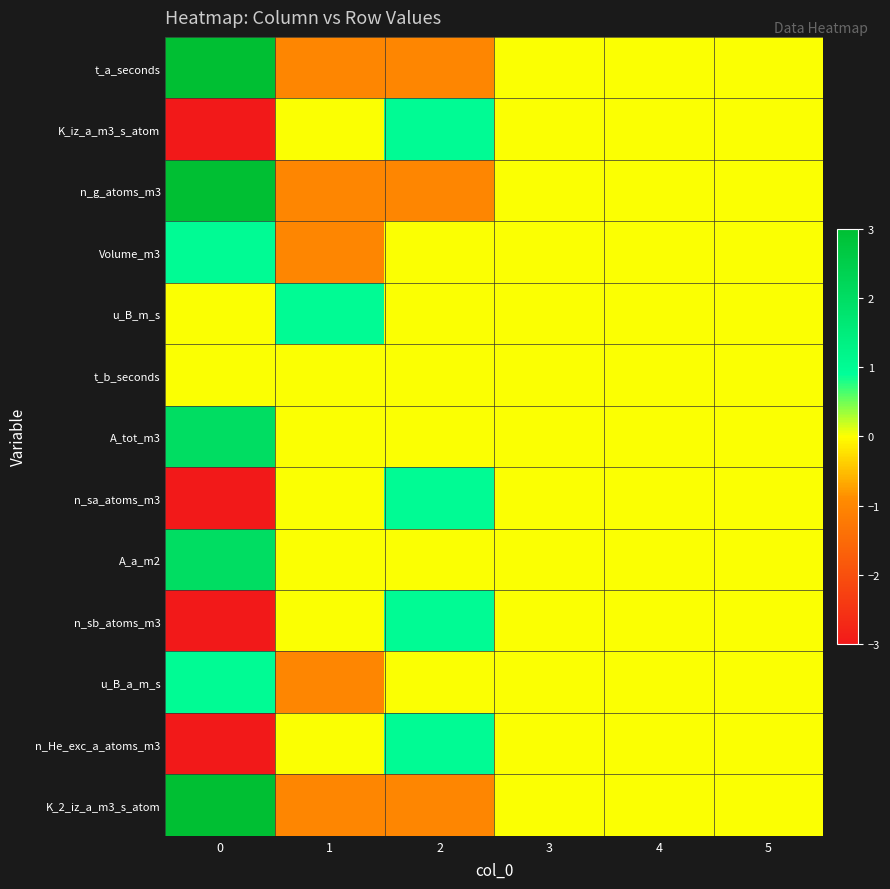

Reading left to right, transcribe all the data shown in this chart.

t_a_seconds: 0=3	1=-1	2=-1	3=0	4=0	5=0
K_iz_a_m3_s_atom: 0=-3	1=0	2=1	3=0	4=0	5=0
n_g_atoms_m3: 0=3	1=-1	2=-1	3=0	4=0	5=0
Volume_m3: 0=1	1=-1	2=0	3=0	4=0	5=0
u_B_m_s: 0=0	1=1	2=0	3=0	4=0	5=0
t_b_seconds: 0=0	1=0	2=0	3=0	4=0	5=0
A_tot_m3: 0=2	1=0	2=0	3=0	4=0	5=0
n_sa_atoms_m3: 0=-3	1=0	2=1	3=0	4=0	5=0
A_a_m2: 0=2	1=0	2=0	3=0	4=0	5=0
n_sb_atoms_m3: 0=-3	1=0	2=1	3=0	4=0	5=0
u_B_a_m_s: 0=1	1=-1	2=0	3=0	4=0	5=0
n_He_exc_a_atoms_m3: 0=-3	1=0	2=1	3=0	4=0	5=0
K_2_iz_a_m3_s_atom: 0=3	1=-1	2=-1	3=0	4=0	5=0